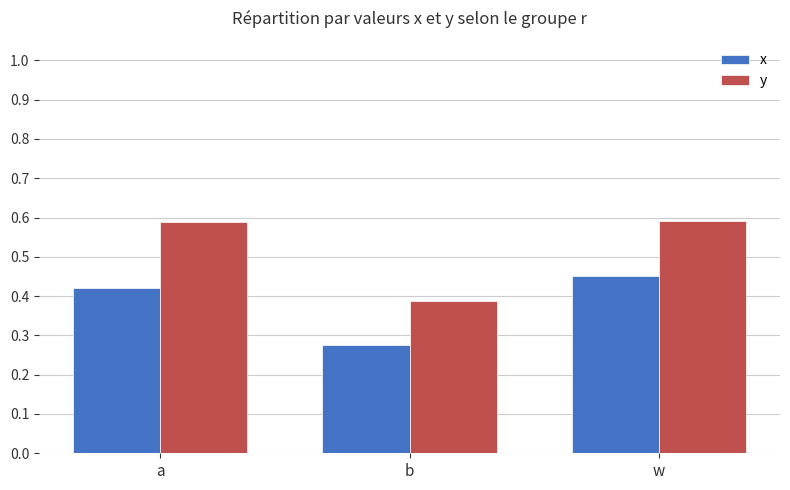

List the series in order of their overall mean, highest first.

y, x